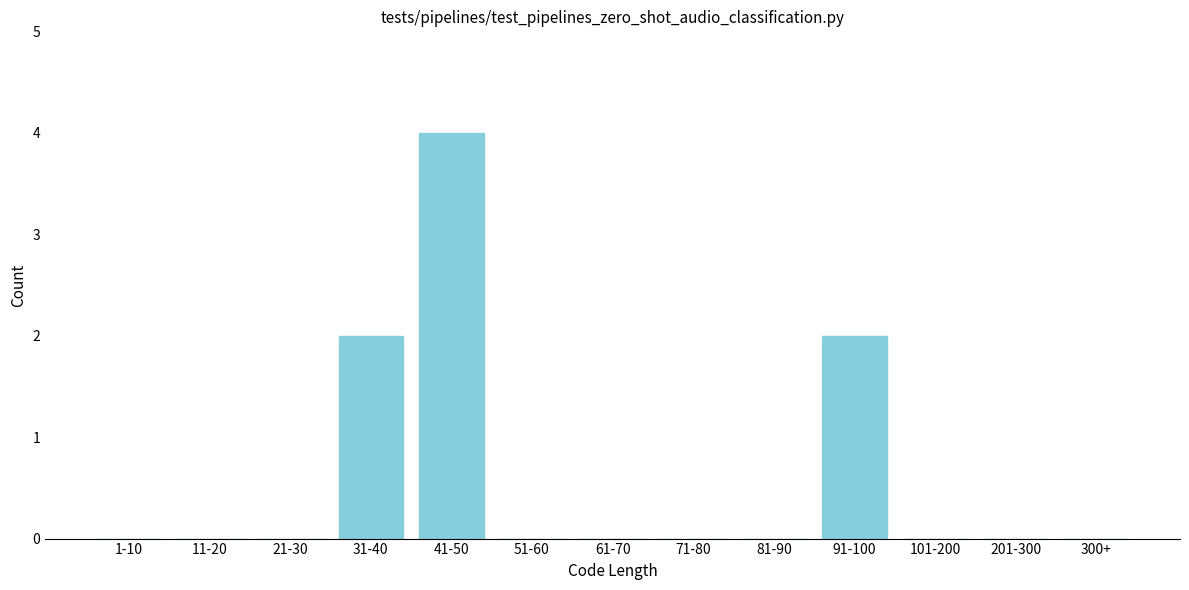

Reading left to right, transcribe all the data shown in this chart.

1-10=0	11-20=0	21-30=0	31-40=2	41-50=4	51-60=0	61-70=0	71-80=0	81-90=0	91-100=2	101-200=0	201-300=0	300+=0